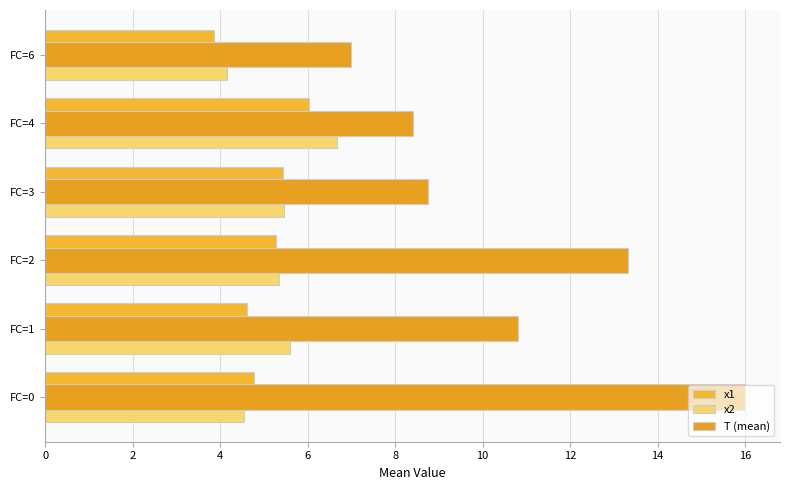

At which label is x1 closest to 4?

FC=6